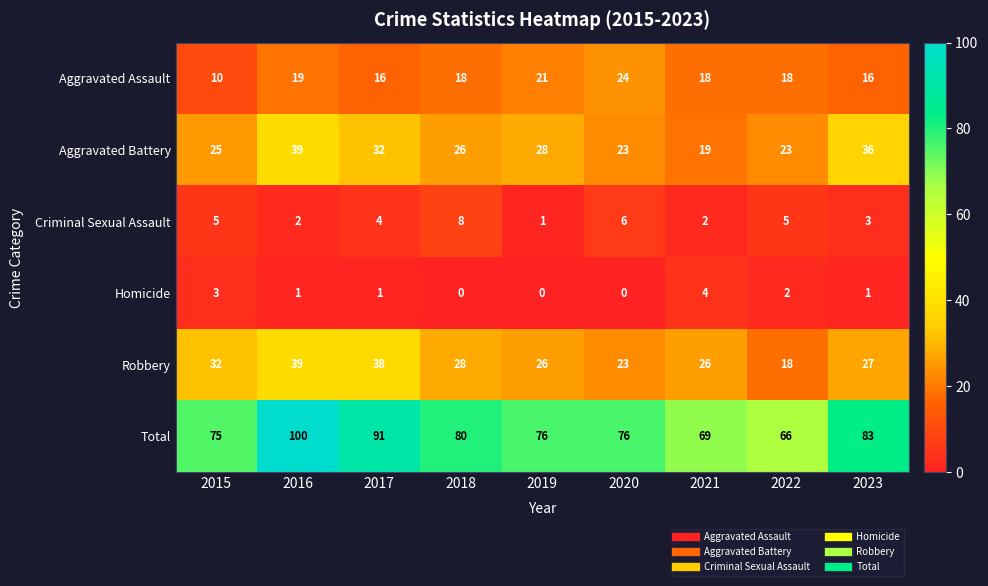

Rank the series at 2019 from highest to lowest value.

Total, Aggravated Battery, Robbery, Aggravated Assault, Criminal Sexual Assault, Homicide